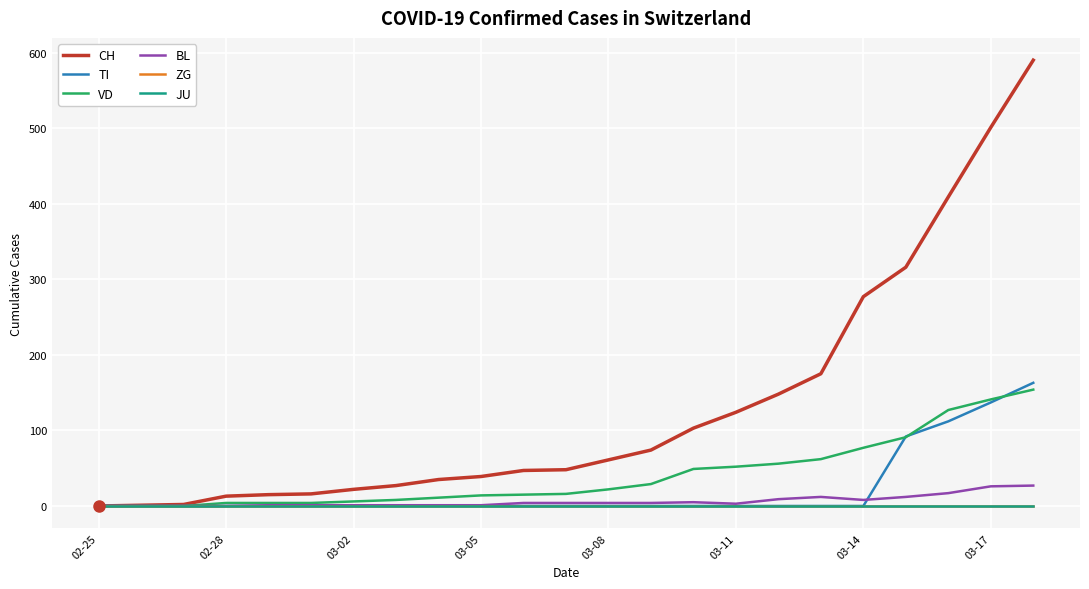

At how many categories does at least one series exceed 480?

2